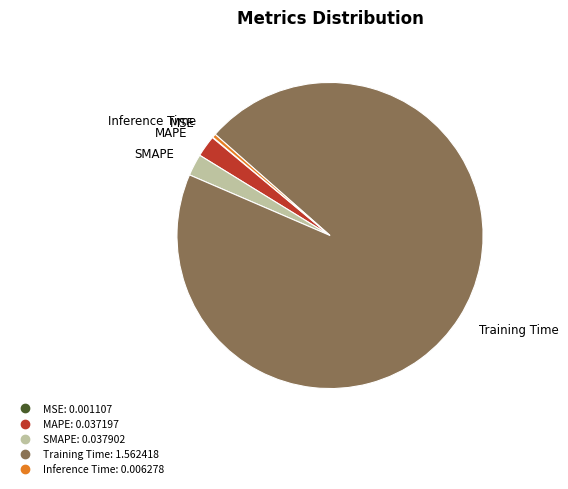

Which slice is the largest?

Training Time